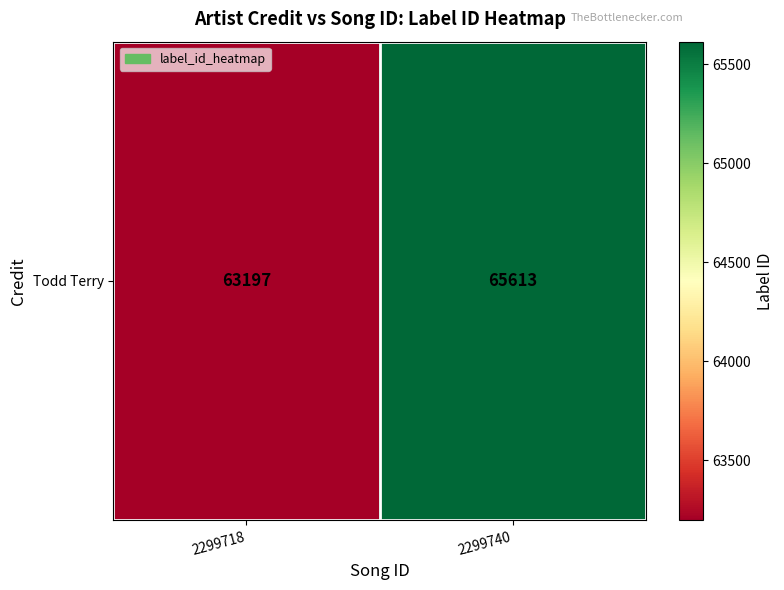

Where is the data nearest to the value 64405?

2299718